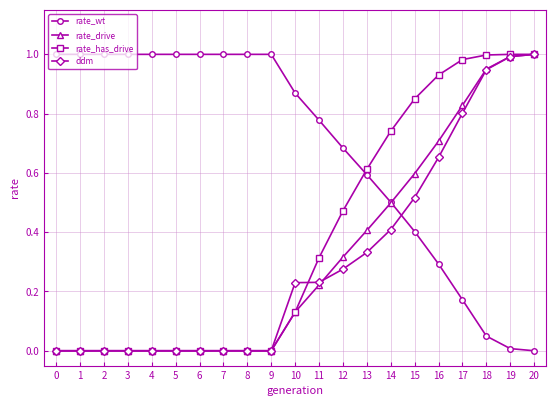

Does the chart have visible grid lines?

Yes